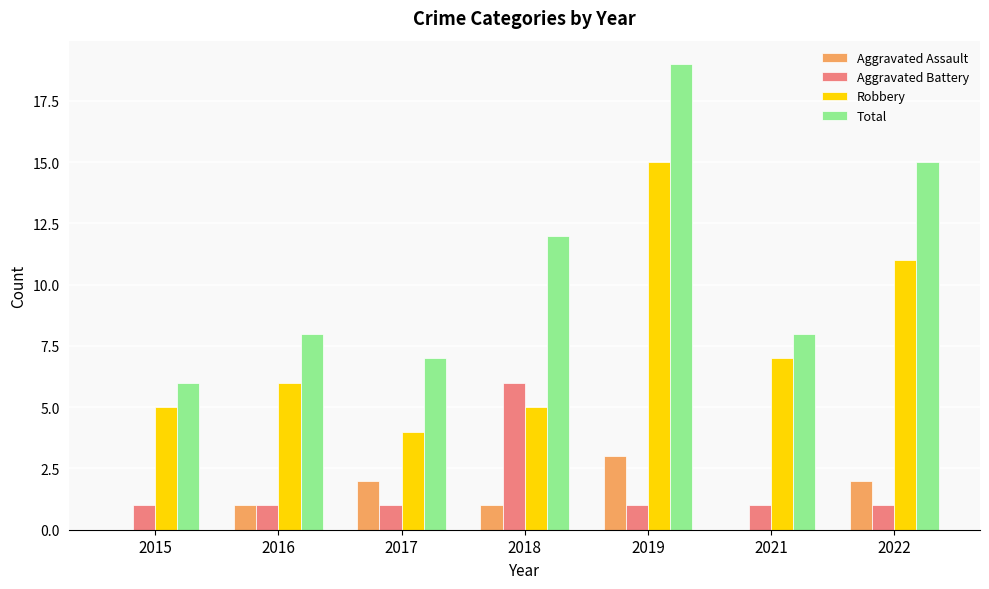

What is the spread (max minus min) of values at 2018?

11